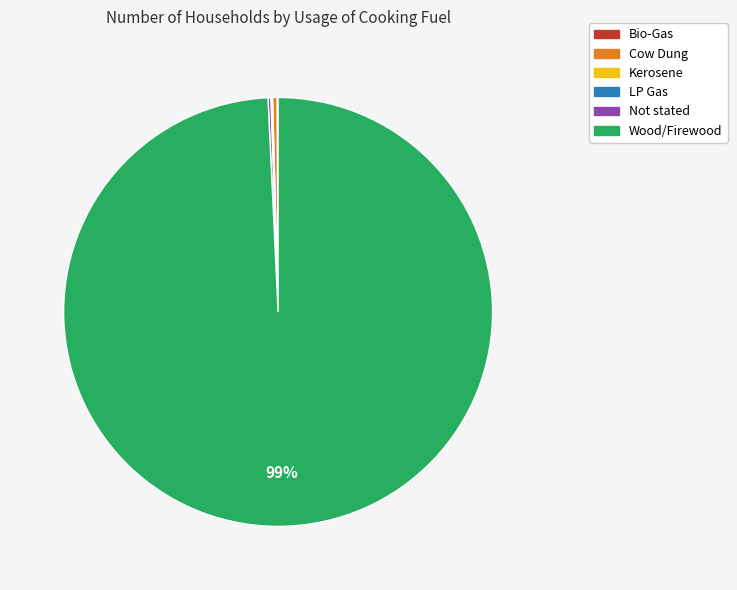

Is Wood/Firewood the majority of the pie?

Yes